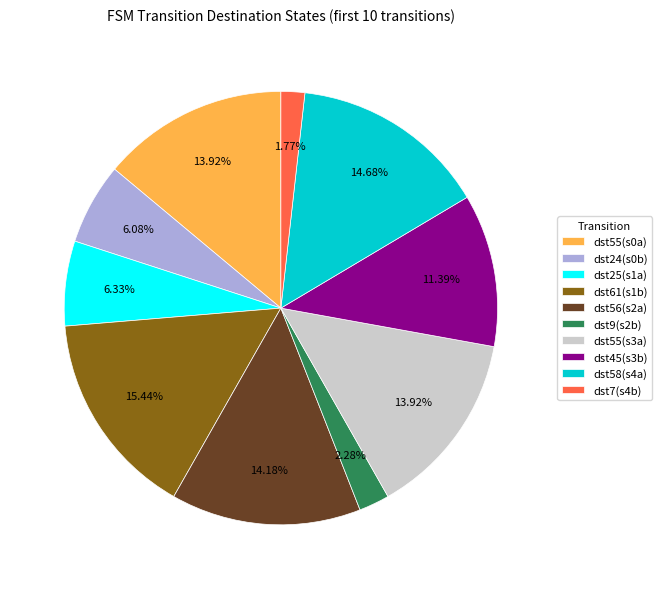

How many slices are in this pie chart?

10